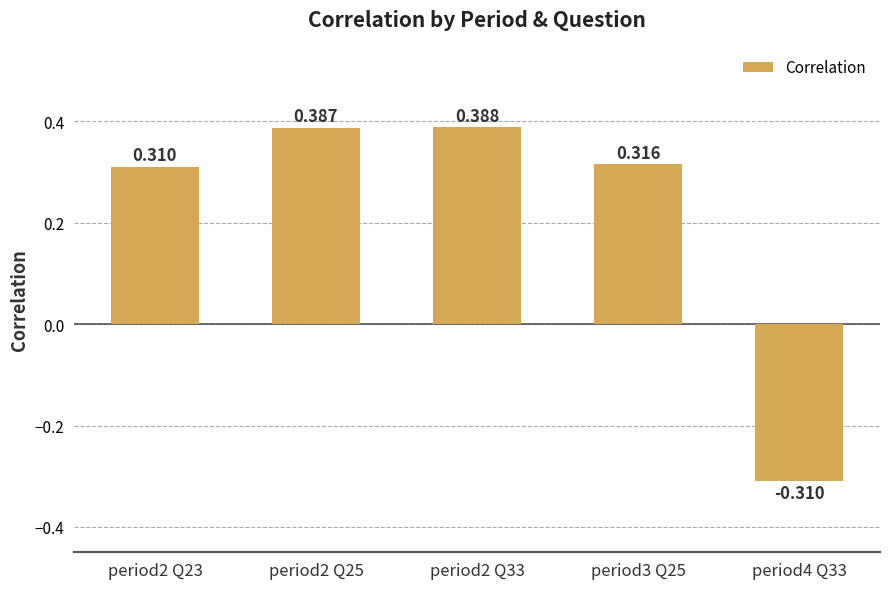

What is the value of the 1st bar from the left?

0.3